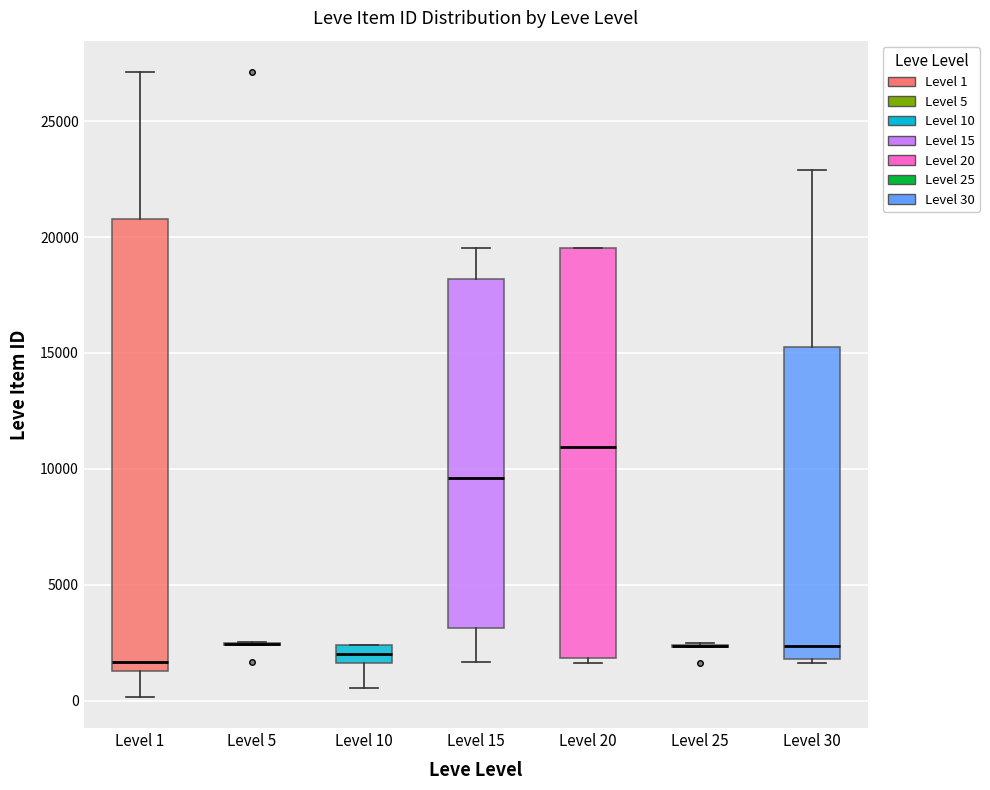

Reading left to right, read every box against the y-axis: the position of its median line, the range the box covers, and the ends of its whiskers. The values are not printed on the chart, so give them approximately, as read against the axis.

Level 1: median 1500 (just above the box's lower edge), box 1500 to 21000, whiskers 0 to 27000
Level 5: box collapsed to a line at 2500, whiskers 2500 to 2500
Level 10: median 2000, box 1500 to 2500, whiskers 500 to 2500
Level 15: median 9500, box 3000 to 18000, whiskers 1500 to 19500
Level 20: median 11000, box 2000 to 19500, whiskers 1500 to 19500
Level 25: box collapsed to a line at 2500, whiskers 2500 to 2500
Level 30: median 2500, box 2000 to 15000, whiskers 1500 to 23000